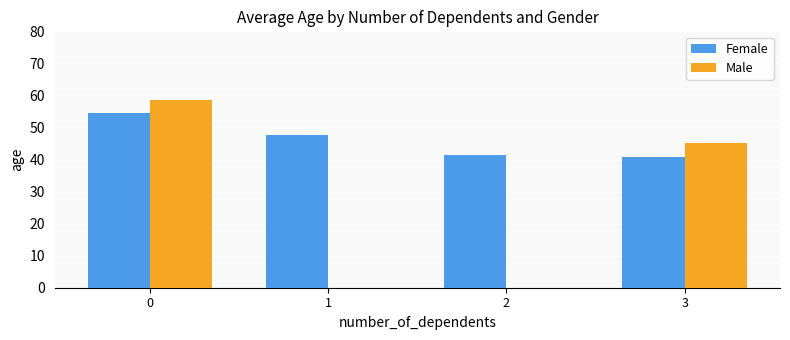

What are all the series names shown in the legend?

Female, Male